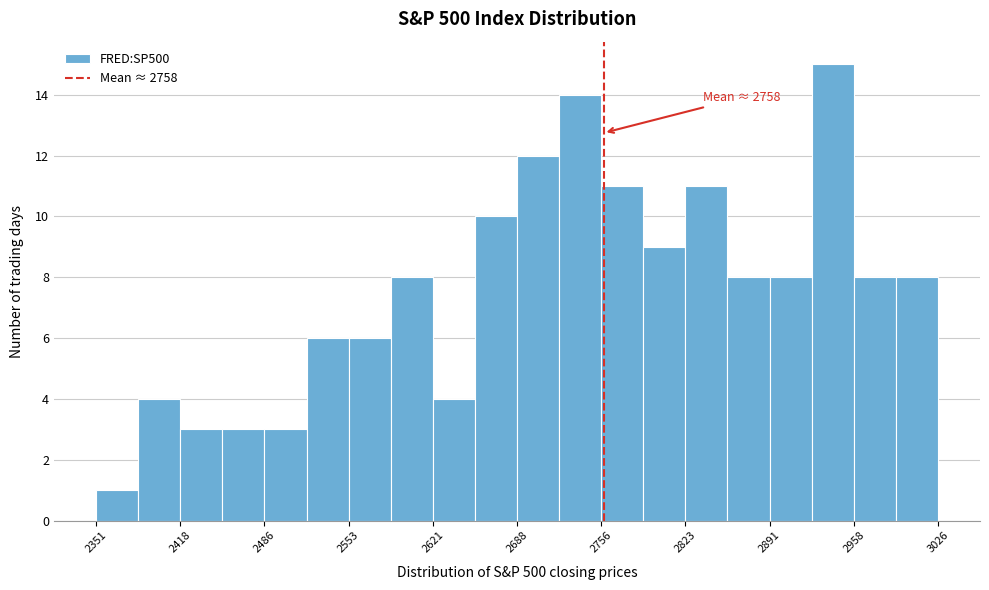

Read against the x-axis, roughly where is the centre of the tallest bar?

2940